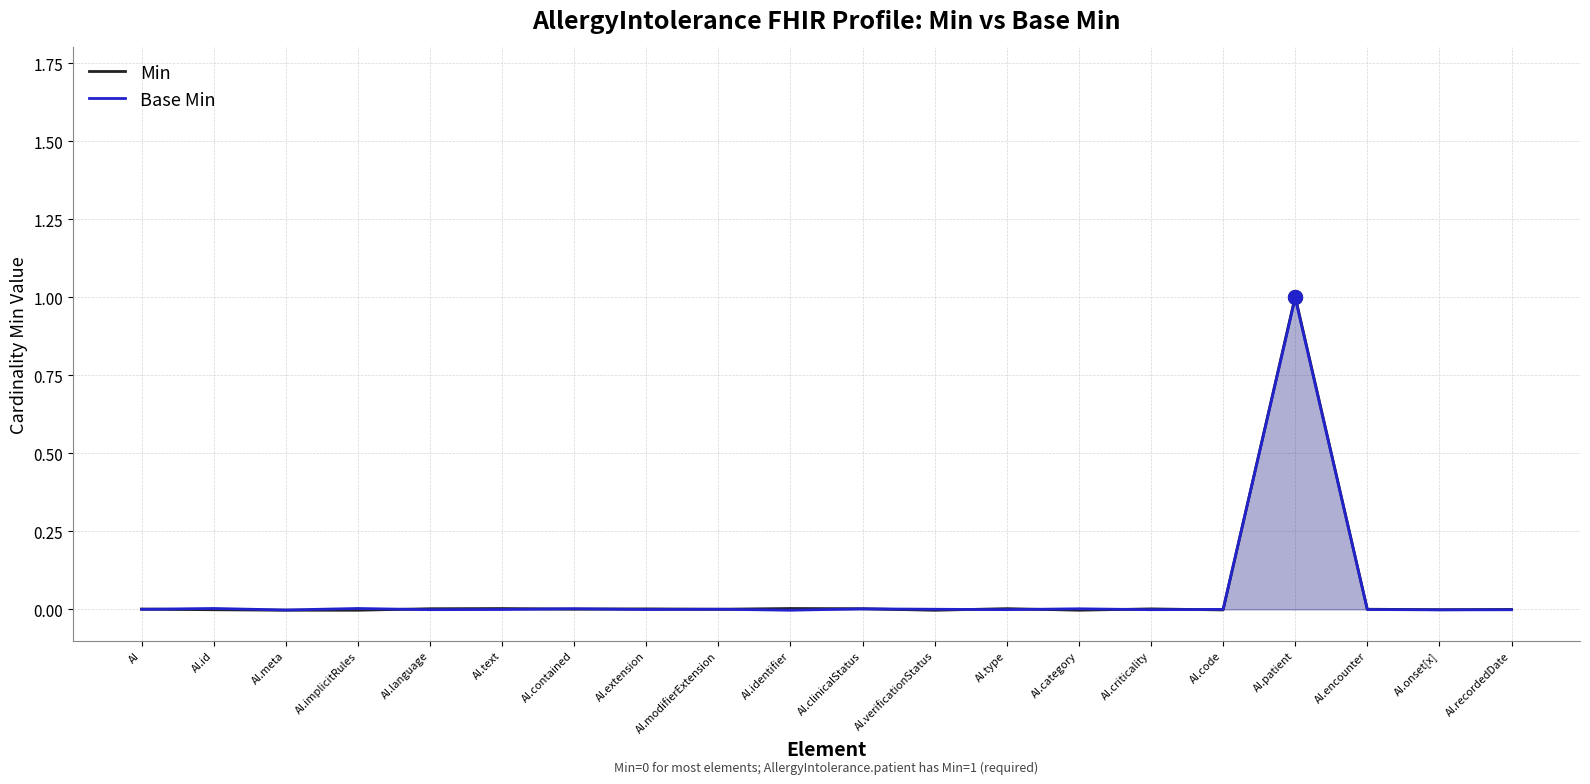

How many times do Base Min and Min cross each other?

12